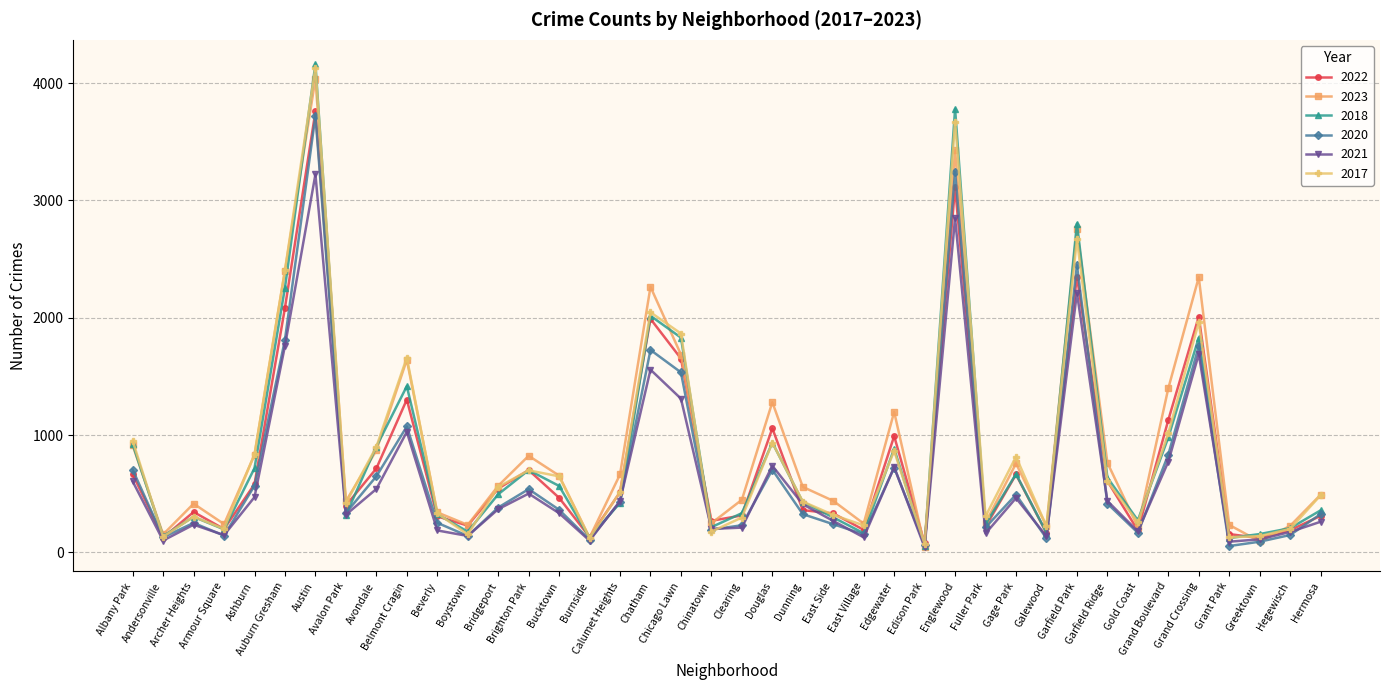

What is the maximum value shown in the chart?

4162